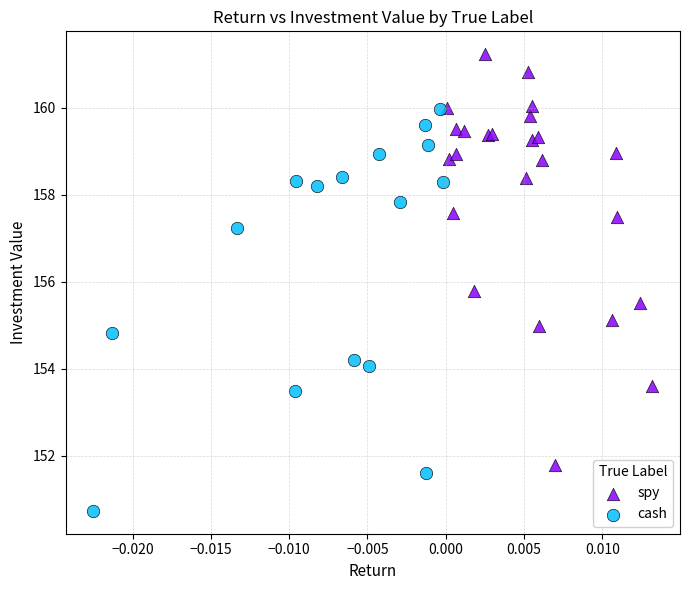

Which series reaches the minimum Y coordinate?

cash